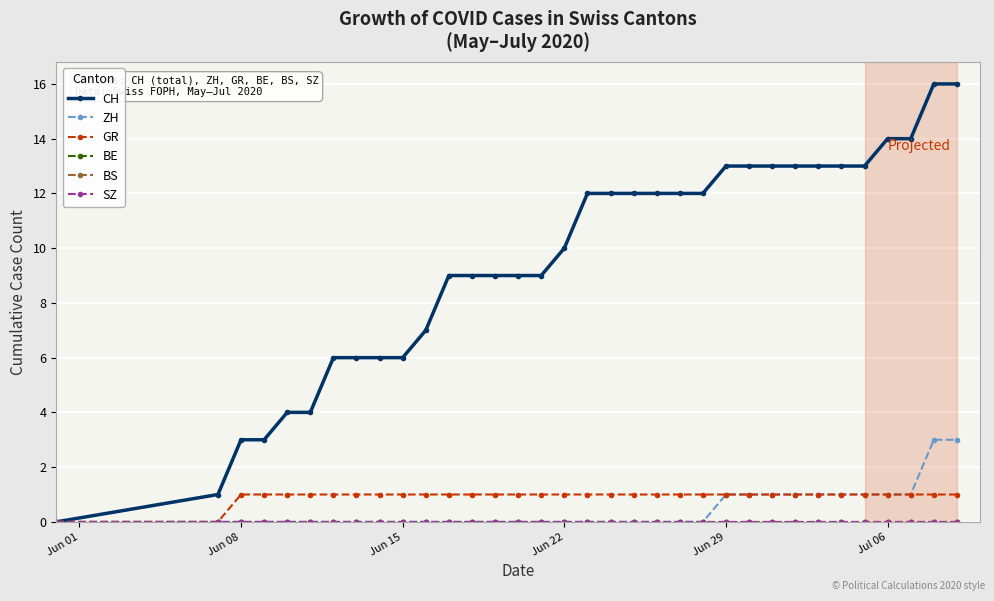

At how many categories does at least one series exceed 15?

2